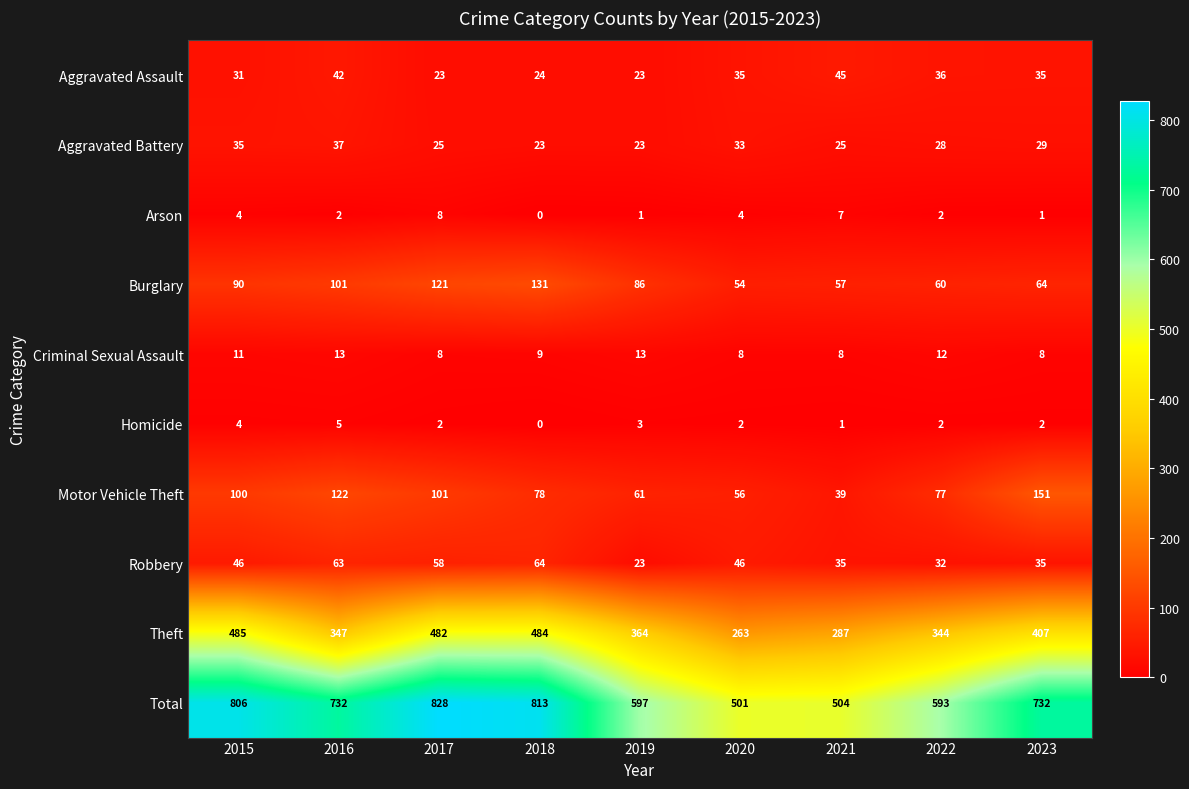

Rank the series by their maximum value, from lowest to highest.

Homicide, Arson, Criminal Sexual Assault, Aggravated Battery, Aggravated Assault, Robbery, Burglary, Motor Vehicle Theft, Theft, Total